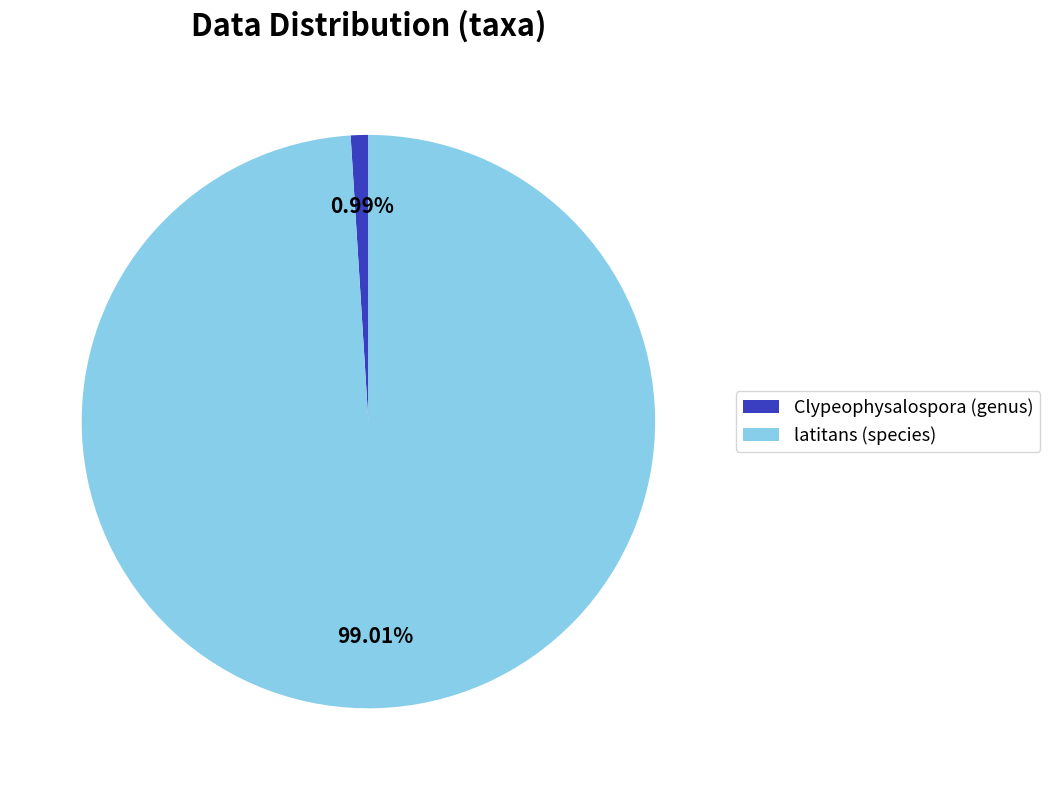

How many slices are in this pie chart?

2